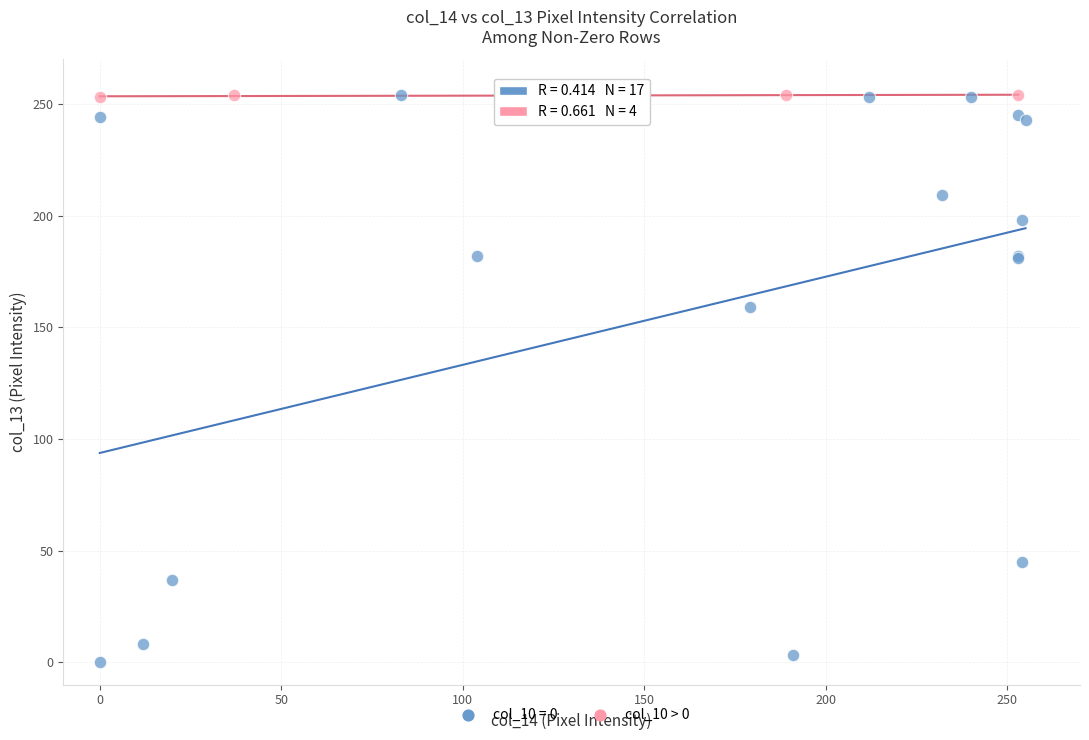

Which series reaches the minimum Y coordinate?

col_10 = 0